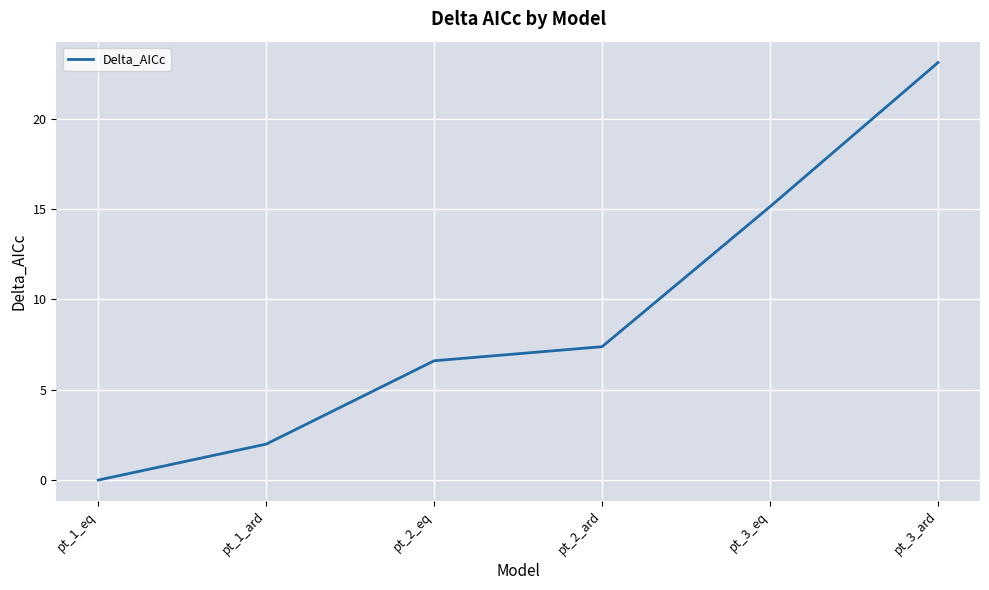

What is the change in value from pt_2_ard to pt_3_ard?

+15.7